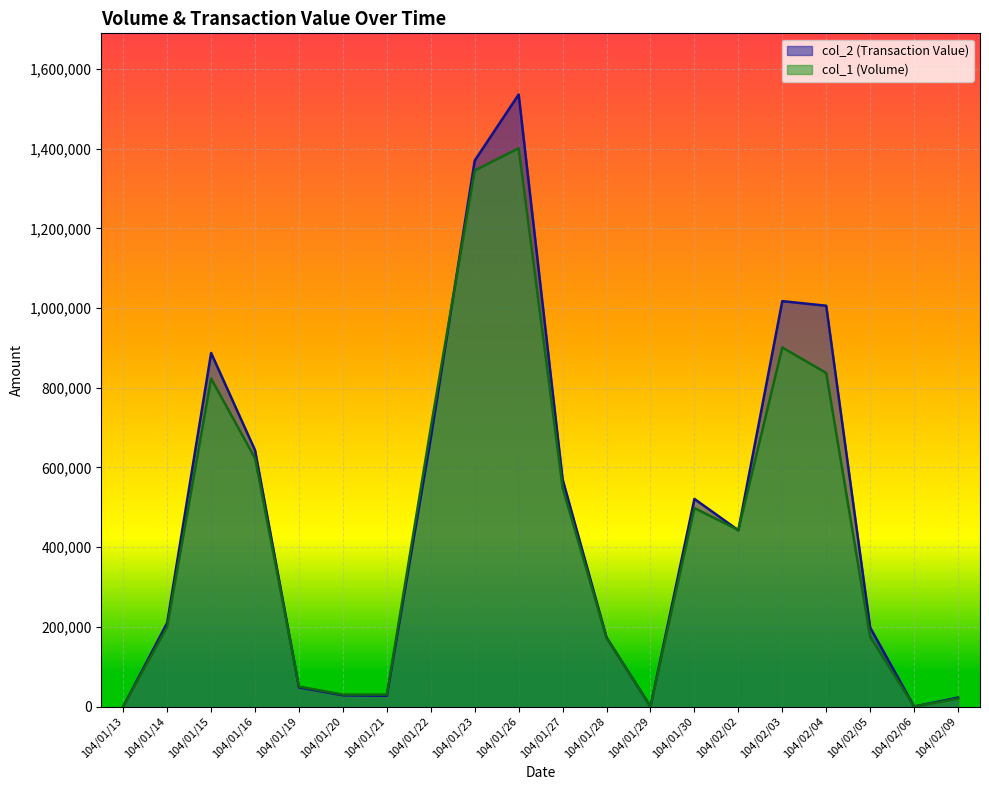

What is the sum of the col_1 (Volume) values at 104/01/13 and 104/02/02?

443000